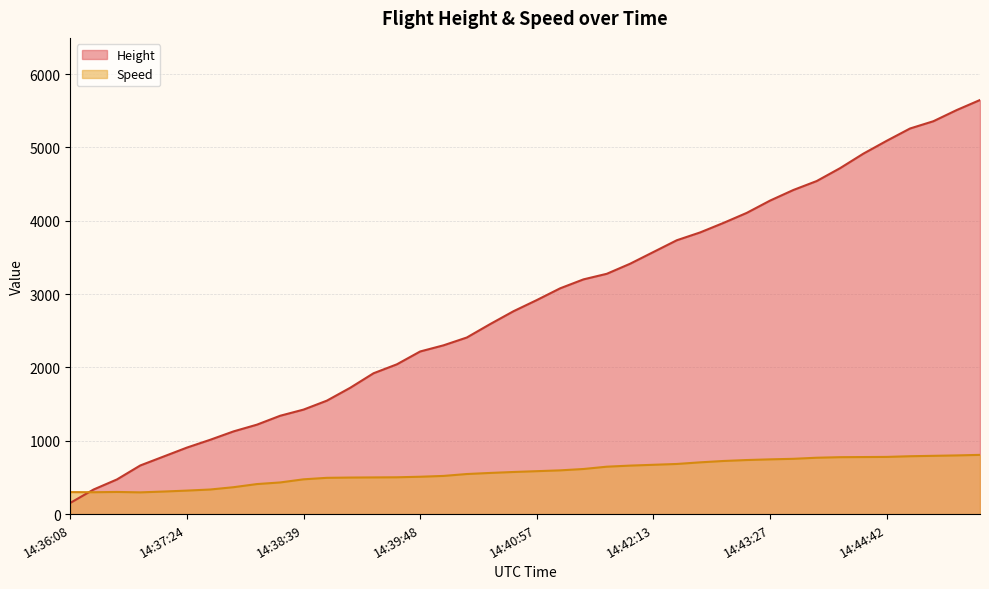

At which label does Speed reach its peak?

14:45:37